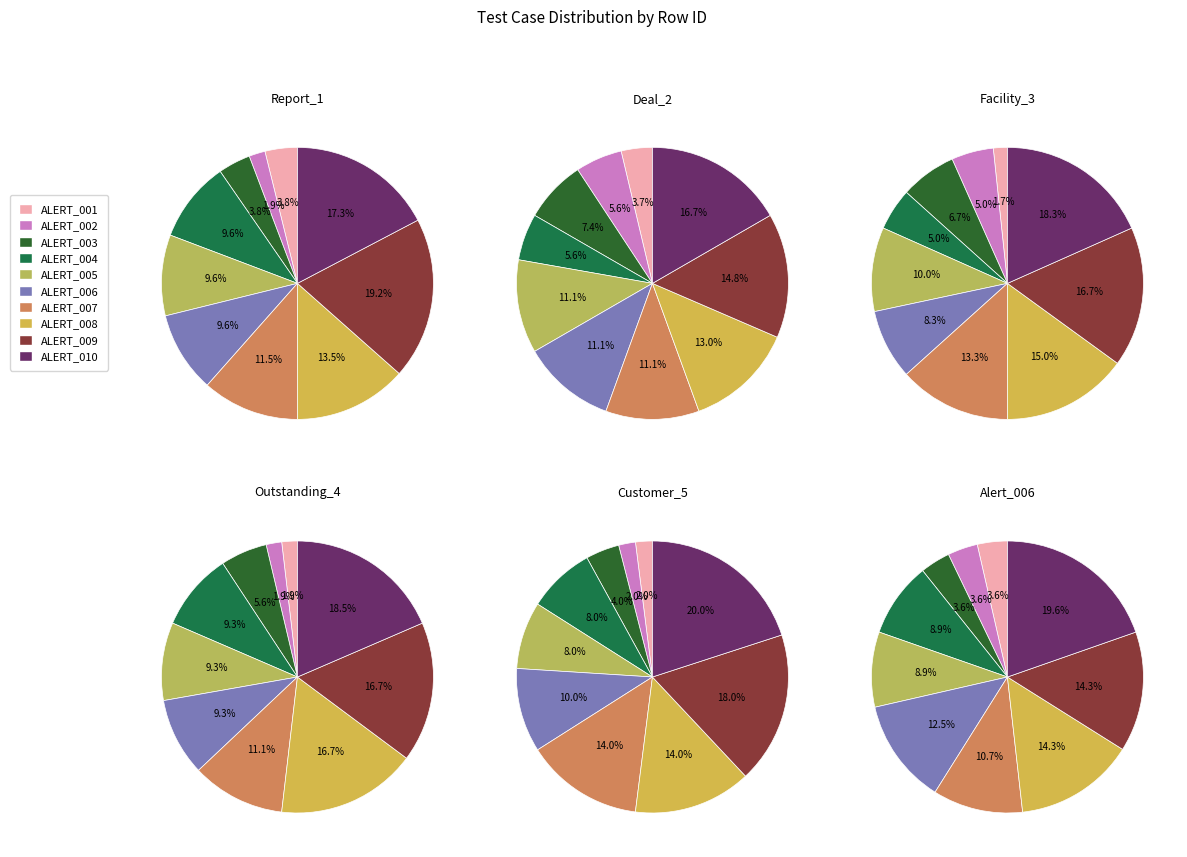

Combined, do ALERT_001 and ALERT_006 account for over 50%?

No